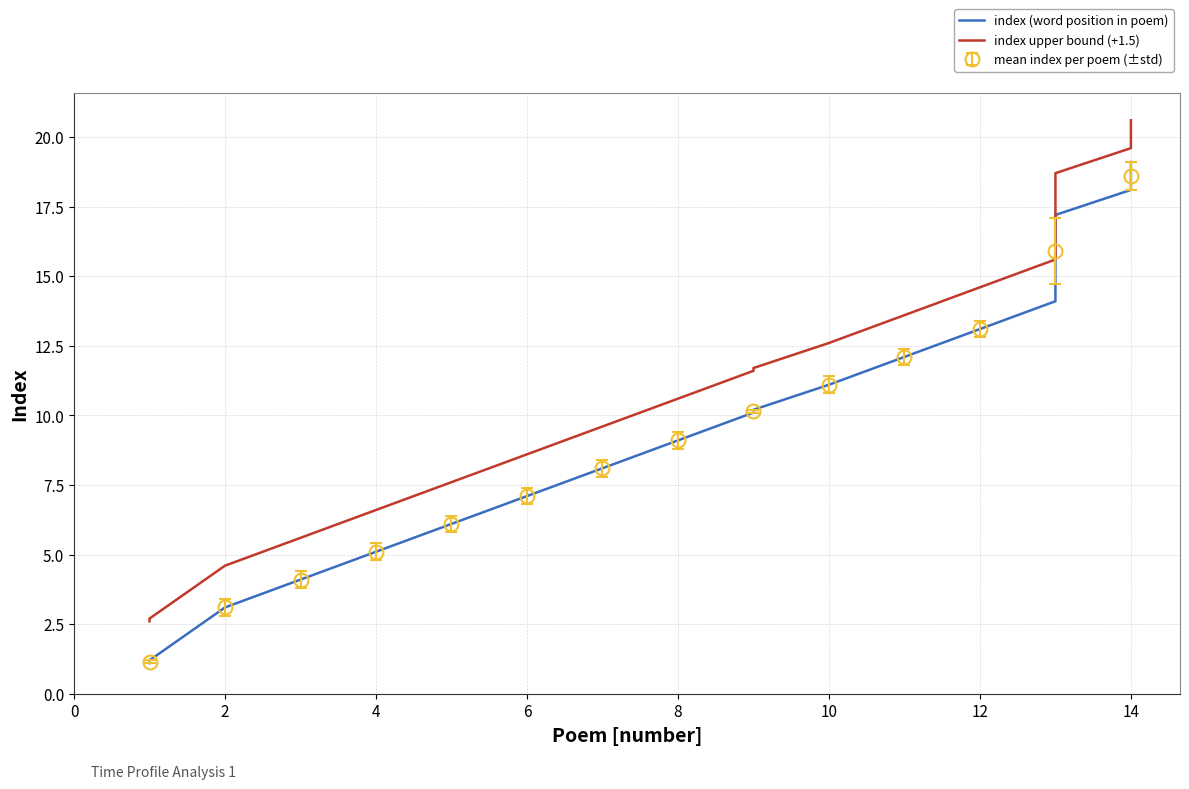

True or false: index (word position in poem) and index upper bound (+1.5) intersect in this chart.

False